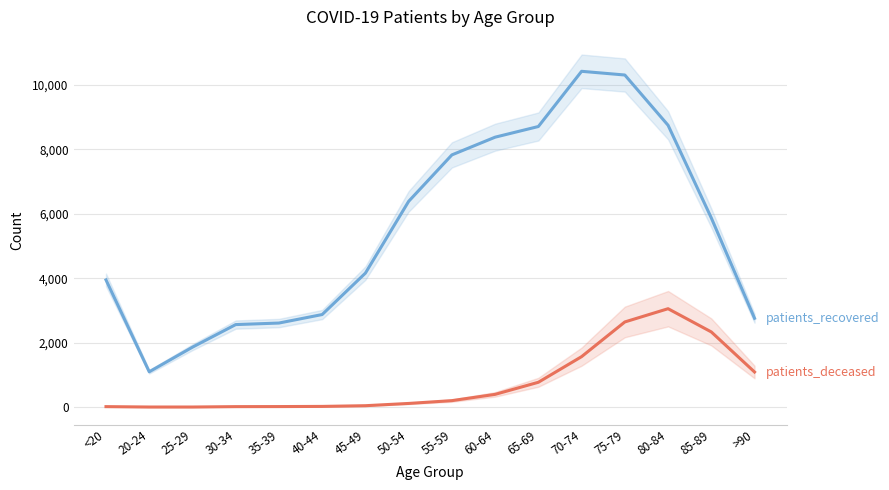

How many data points in patients_deceased are above 201?

7